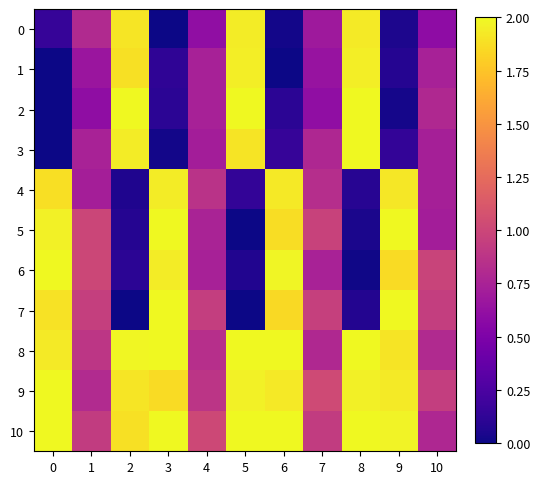

List the series in order of their peak value, lowest first.

0, 4, 1, 2, 3, 5, 6, 7, 8, 9, 10